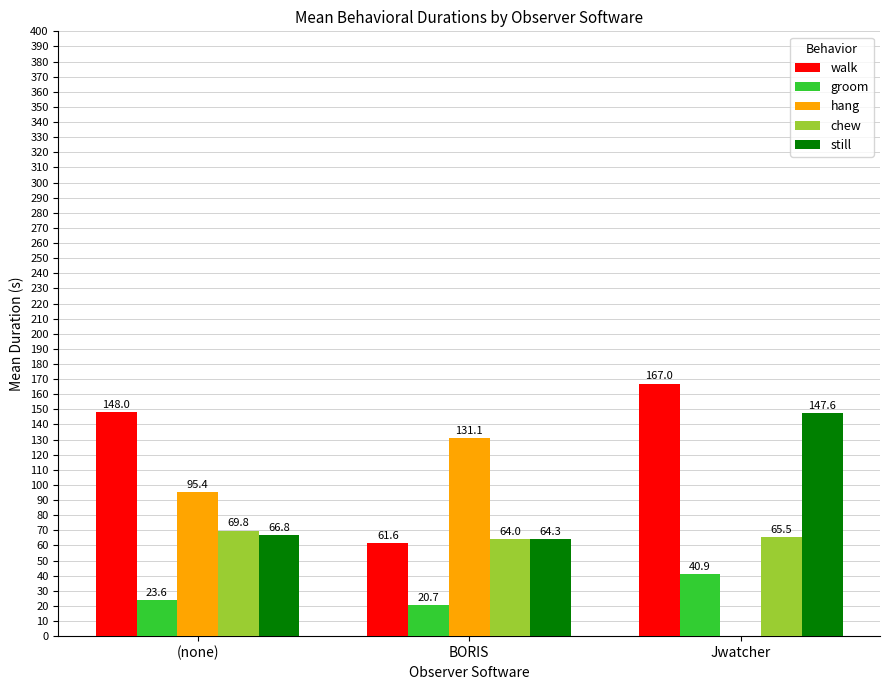

Reading right to left, transcribe all the data shown in this chart.

walk: 167.0	61.6	148.0
groom: 40.9	20.7	23.6
hang: 0.0	131.1	95.4
chew: 65.5	64.0	69.8
still: 147.6	64.3	66.8